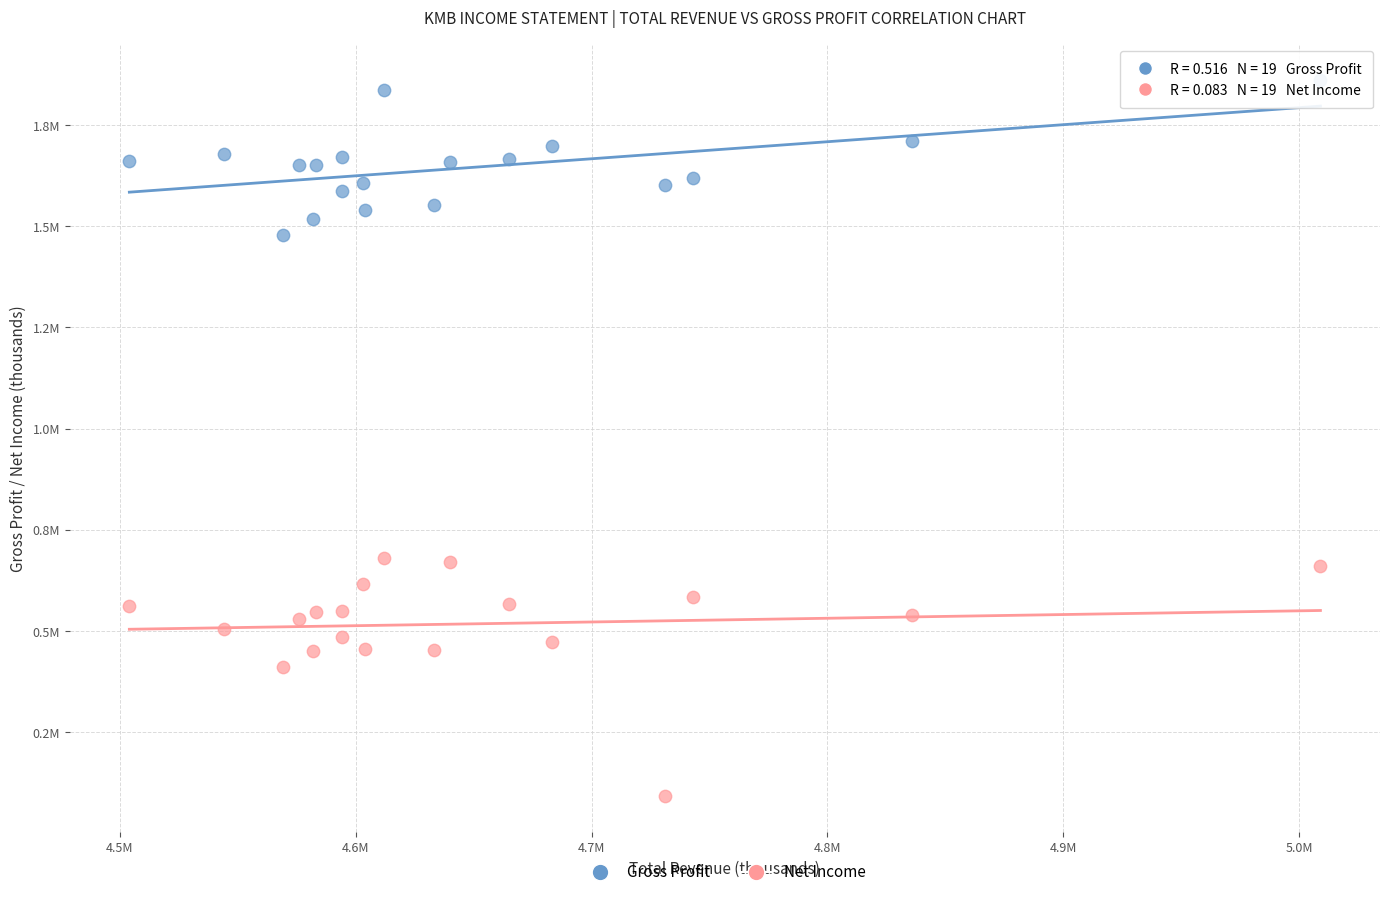

Which series has the largest Y range (max minus min)?

Net Income